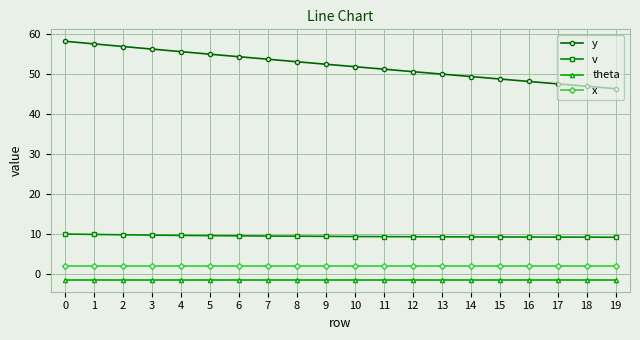

True or false: x has a value of 2.0 at 5.

True